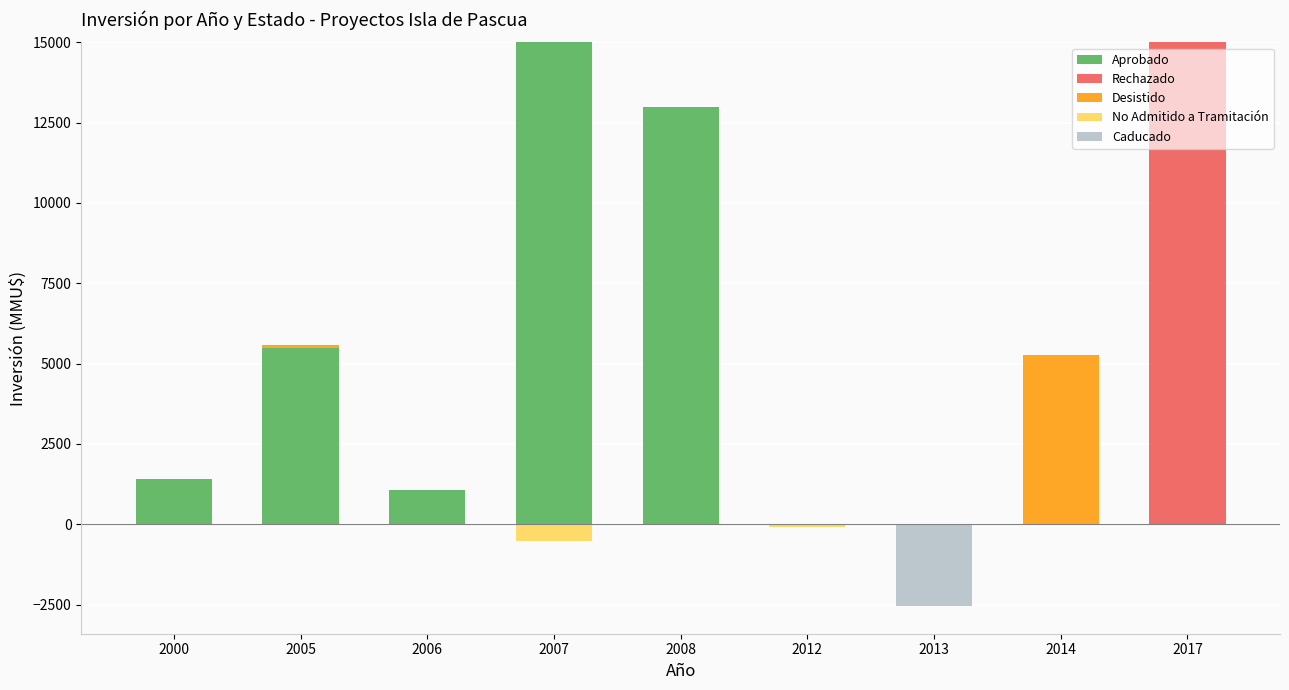

Reading left to right, transcribe all the data shown in this chart.

Aprobado: 1420	5500	1072	15000	13000	0	0	0	0
Rechazado: 0	0	0	0	0	0	0	0	15000
Desistido: 0	72	0	0	0	0	0	5283	0
No Admitido a Tramitación: 0	0	0	-534	0	-100	-34	0	0
Caducado: 0	0	0	0	0	0	-2496	0	0